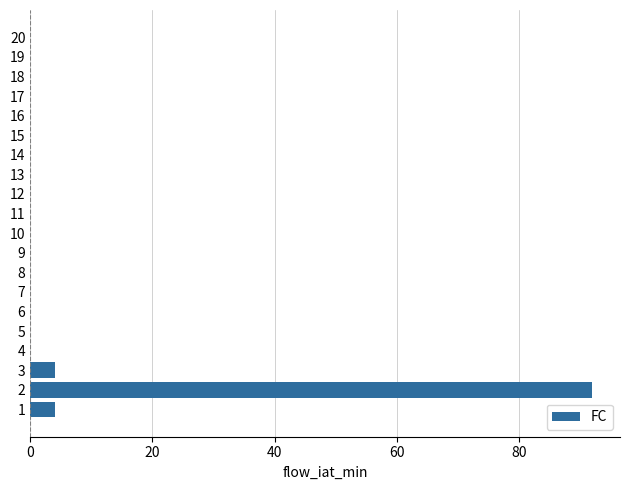

What is the greatest value displayed?

92